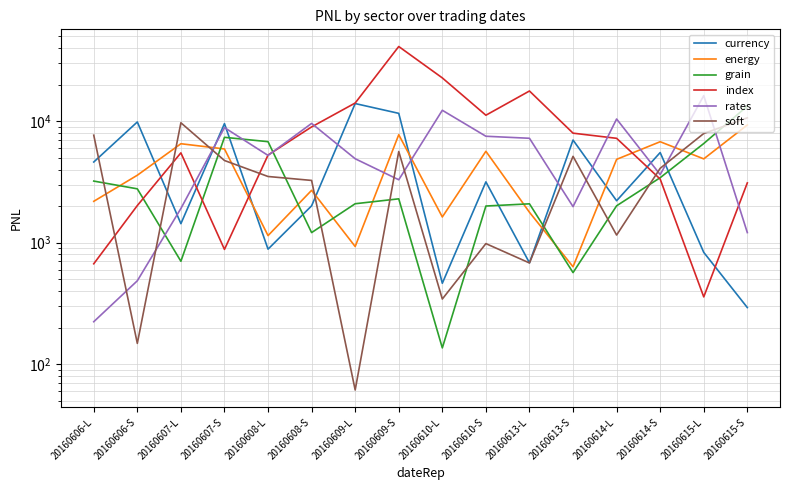

Reading right to left, transcribe all the data shown in this chart.

currency: 20160615-S=292.1	20160615-L=831.6	20160614-S=5521.3	20160614-L=2214.1	20160613-S=6998.7	20160613-L=682.3	20160610-S=3166.7	20160610-L=463.0	20160609-S=11610.2	20160609-L=13982.2	20160608-S=2010.9	20160608-L=884.0	20160607-S=9557.9	20160607-L=1433.5	20160606-S=9861.5	20160606-L=4614.1
energy: 20160615-S=9313.1	20160615-L=4897.8	20160614-S=6779.2	20160614-L=4853.4	20160613-S=633.3	20160613-L=1778.9	20160610-S=5654.4	20160610-L=1627.9	20160609-S=7744.6	20160609-L=929.5	20160608-S=2698.3	20160608-L=1143.0	20160607-S=5910.7	20160607-L=6527.2	20160606-S=3591.5	20160606-L=2190.0
grain: 20160615-S=13323.1	20160615-L=6550.6	20160614-S=3427.4	20160614-L=2011.7	20160613-S=566.8	20160613-L=2088.2	20160610-S=2003.3	20160610-L=135.9	20160609-S=2295.8	20160609-L=2092.0	20160608-S=1210.5	20160608-L=6786.4	20160607-S=7370.4	20160607-L=702.8	20160606-S=2774.8	20160606-L=3214.6
index: 20160615-S=3105.8	20160615-L=357.6	20160614-S=3338.2	20160614-L=7232.8	20160613-S=7974.2	20160613-L=17740.9	20160610-S=11205.7	20160610-L=22738.3	20160609-S=41241.2	20160609-L=14122.6	20160608-S=8979.0	20160608-L=5263.9	20160607-S=880.0	20160607-L=5490.5	20160606-S=2020.8	20160606-L=669.9
rates: 20160615-S=1210.8	20160615-L=16256.0	20160614-S=3633.3	20160614-L=10432.3	20160613-S=1980.4	20160613-L=7237.6	20160610-S=7521.7	20160610-L=12306.8	20160609-S=3295.6	20160609-L=4909.6	20160608-S=9595.2	20160608-L=5229.5	20160607-S=8862.1	20160607-L=1911.8	20160606-S=485.3	20160606-L=223.3
soft: 20160615-S=10662.6	20160615-L=7924.2	20160614-S=4095.1	20160614-L=1154.9	20160613-S=5137.4	20160613-L=680.5	20160610-S=982.3	20160610-L=343.5	20160609-S=5631.4	20160609-L=61.2	20160608-S=3254.7	20160608-L=3506.8	20160607-S=4749.1	20160607-L=9710.4	20160606-S=148.1	20160606-L=7674.4